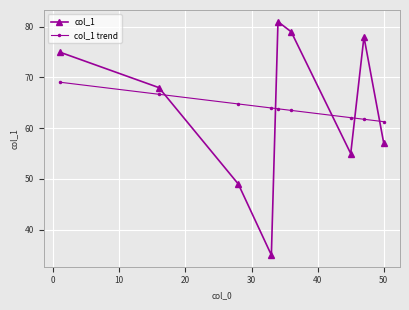

What is the maximum value shown in the chart?

81.0